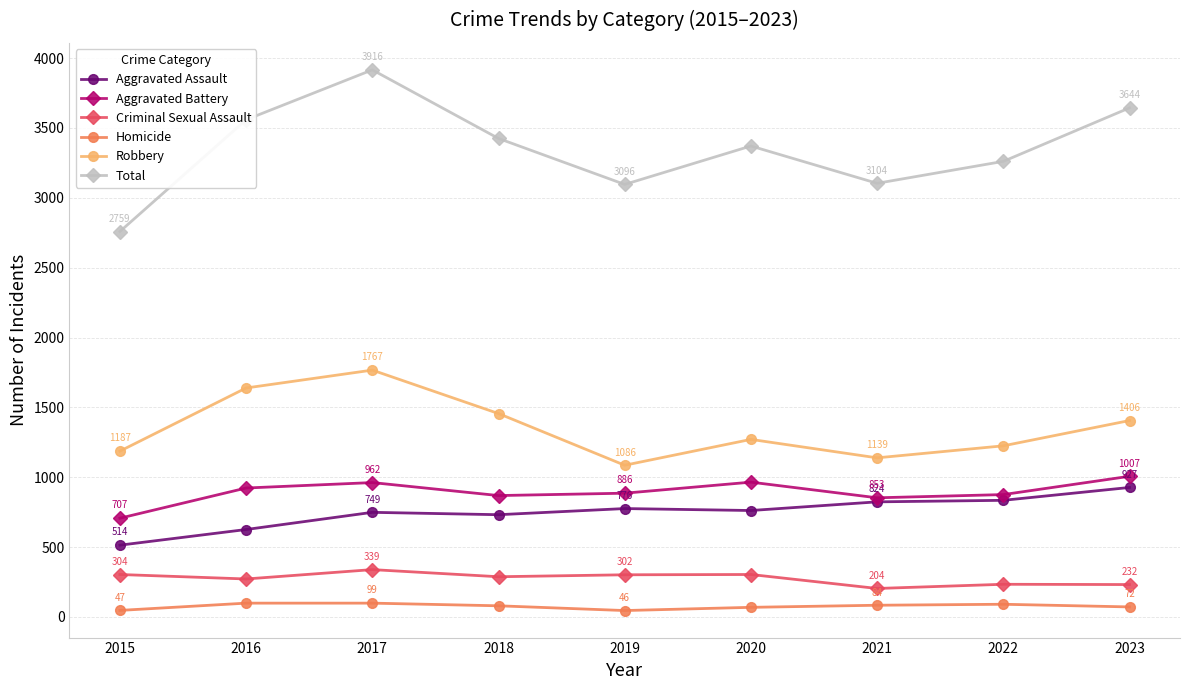

How many interior local valleys does the Robbery series have?

2